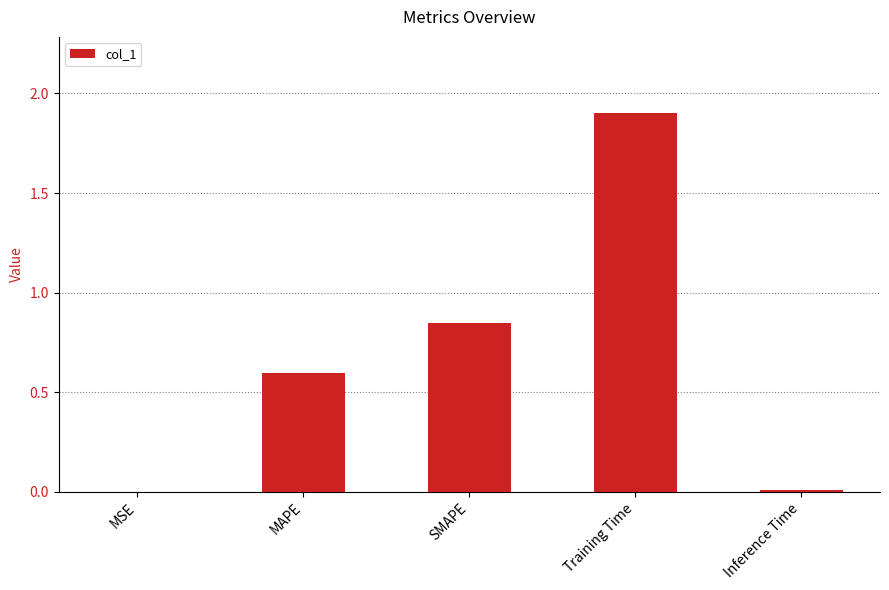

The value at MAPE is 0.6. True or false?

True